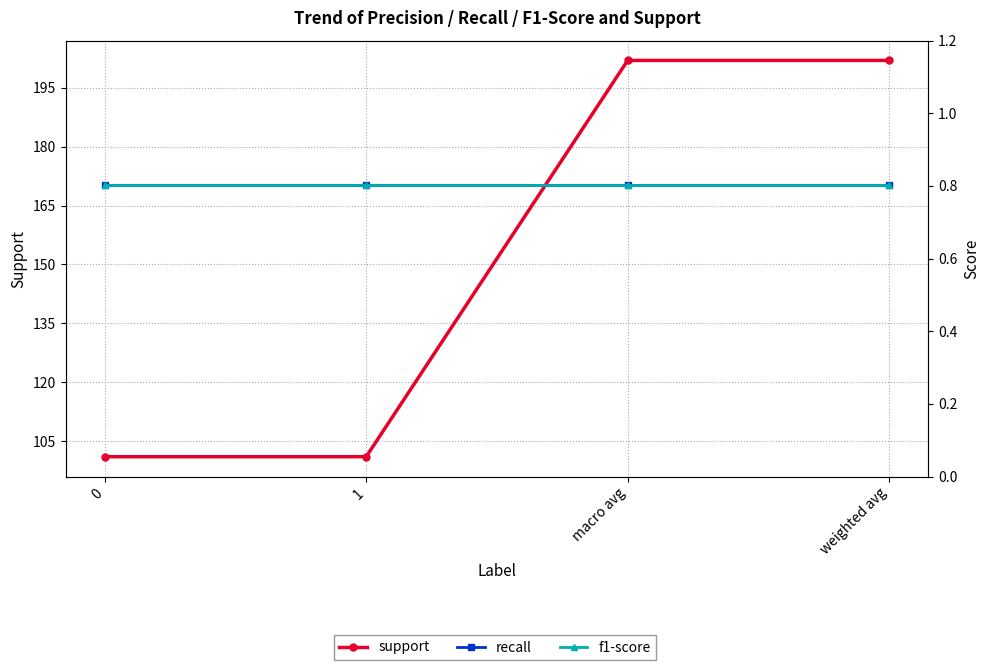

Count the number of data series in this chart.

3